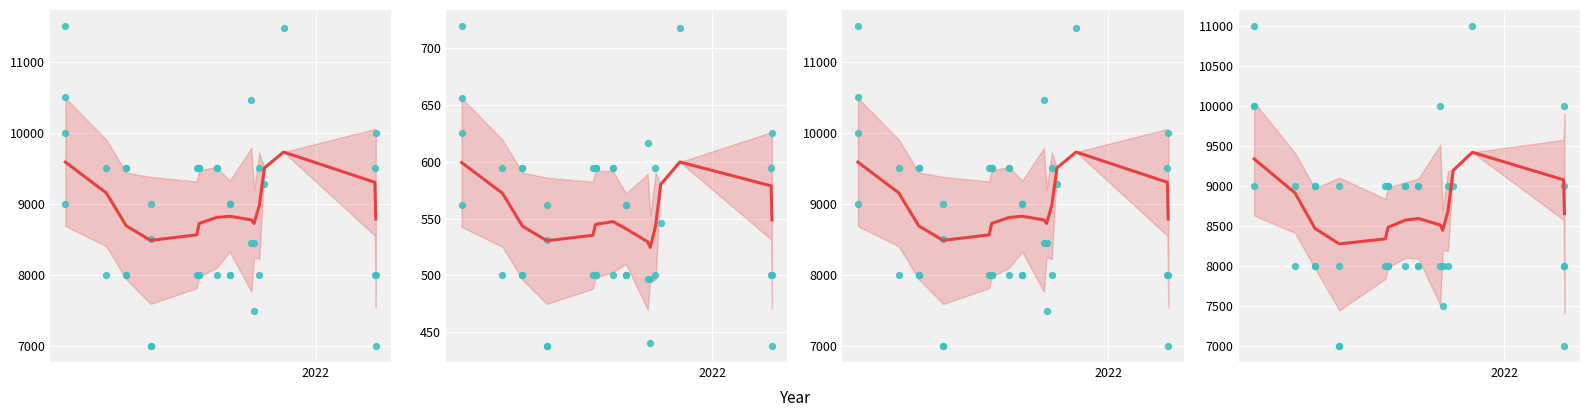

Is the value of Precio promedio ponderado at 10 greater than the value of Precio máximo at 7?

Yes